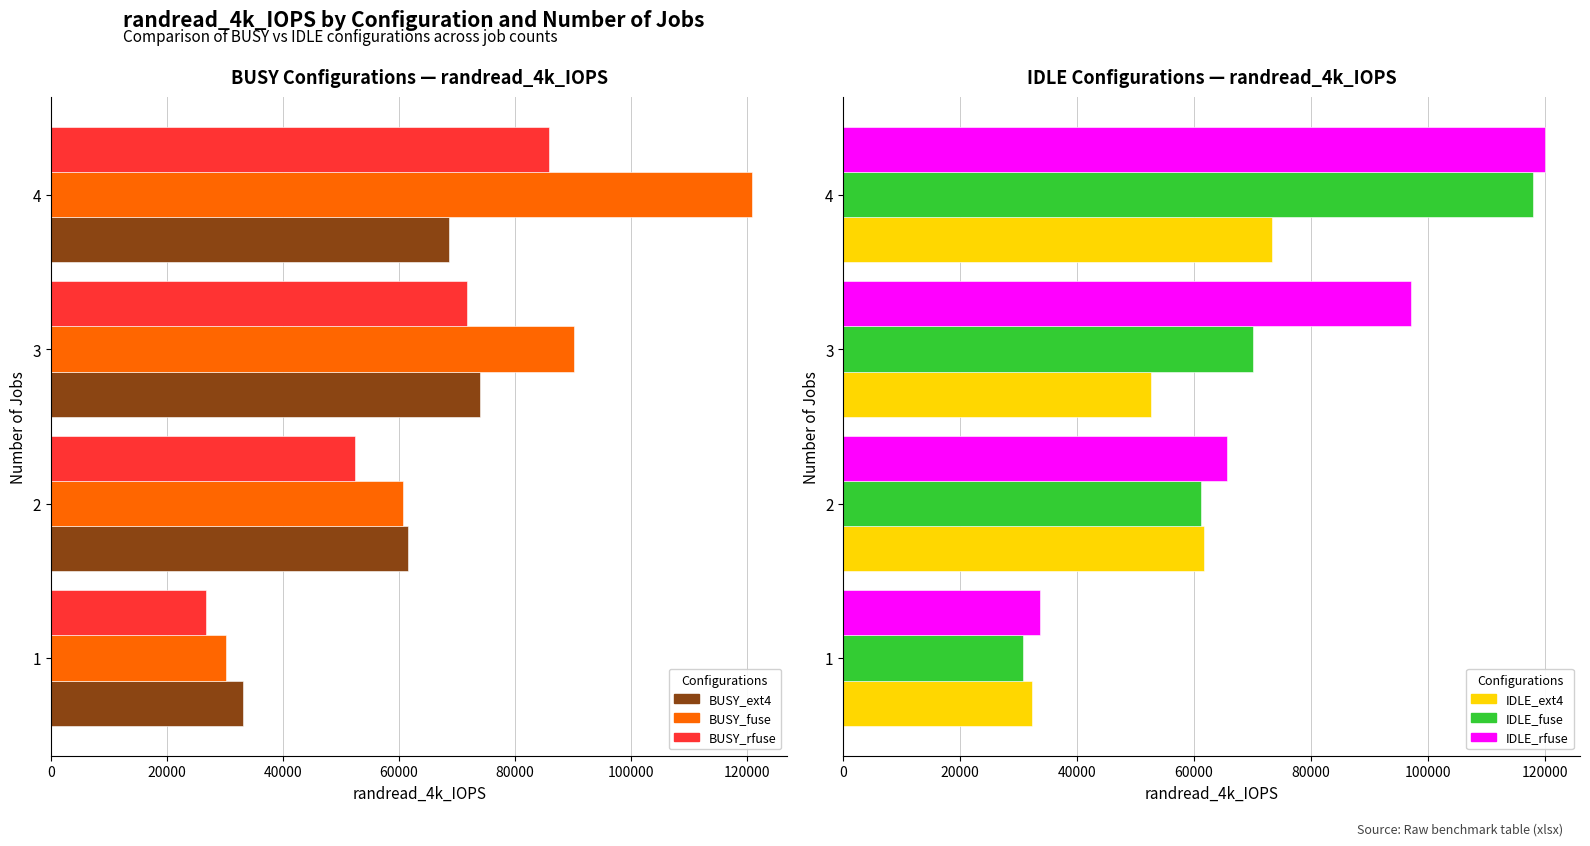

Which series has the widest spread of values?

BUSY_fuse